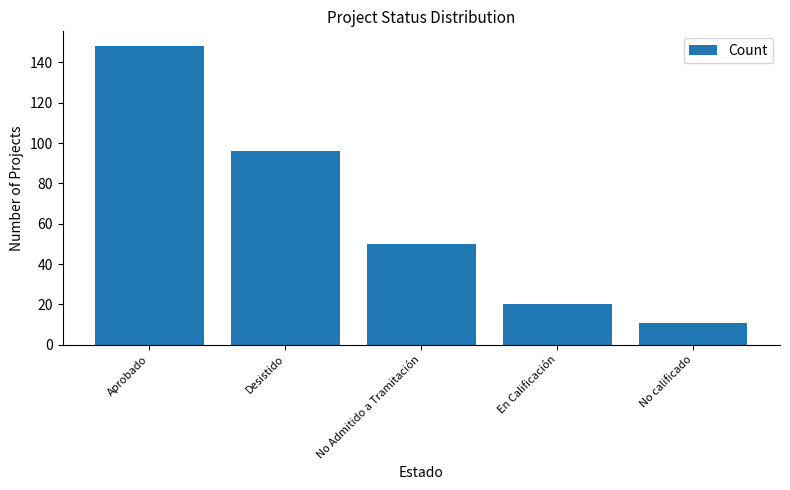

The chart shows a value of 6 at En Calificación. True or false?

False